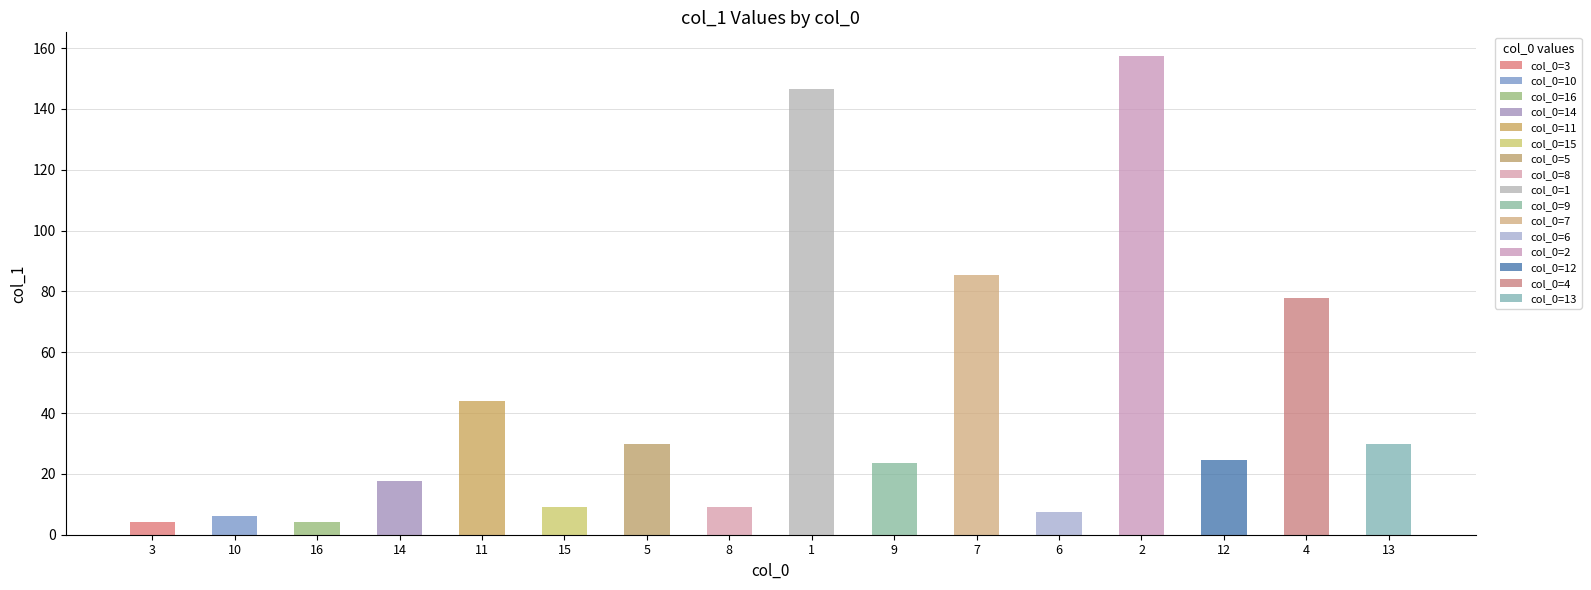

Reading left to right, list all the values displayed in this chart.

4.2	6.2	4.2	17.6	43.9	9.0	29.7	9.0	146.5	23.5	85.4	7.6	157.3	24.5	77.7	29.8